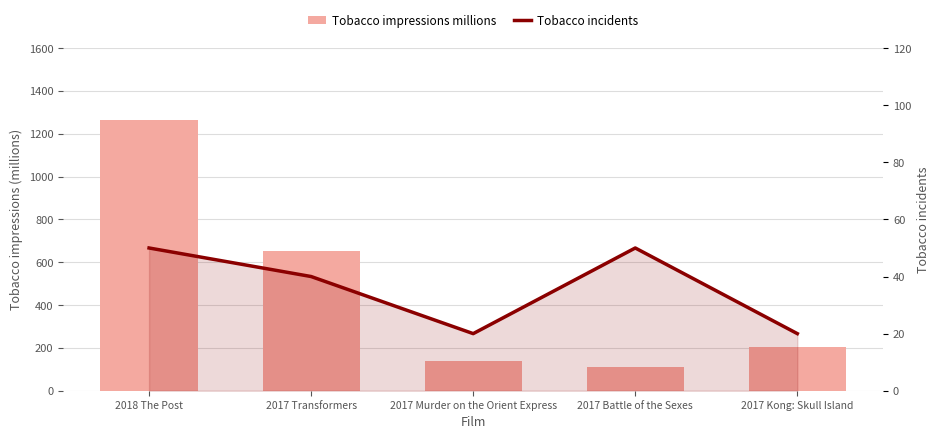

What is the approximate value of Tobacco impressions millions at 2018 The Post, to the nearest 10?

1260